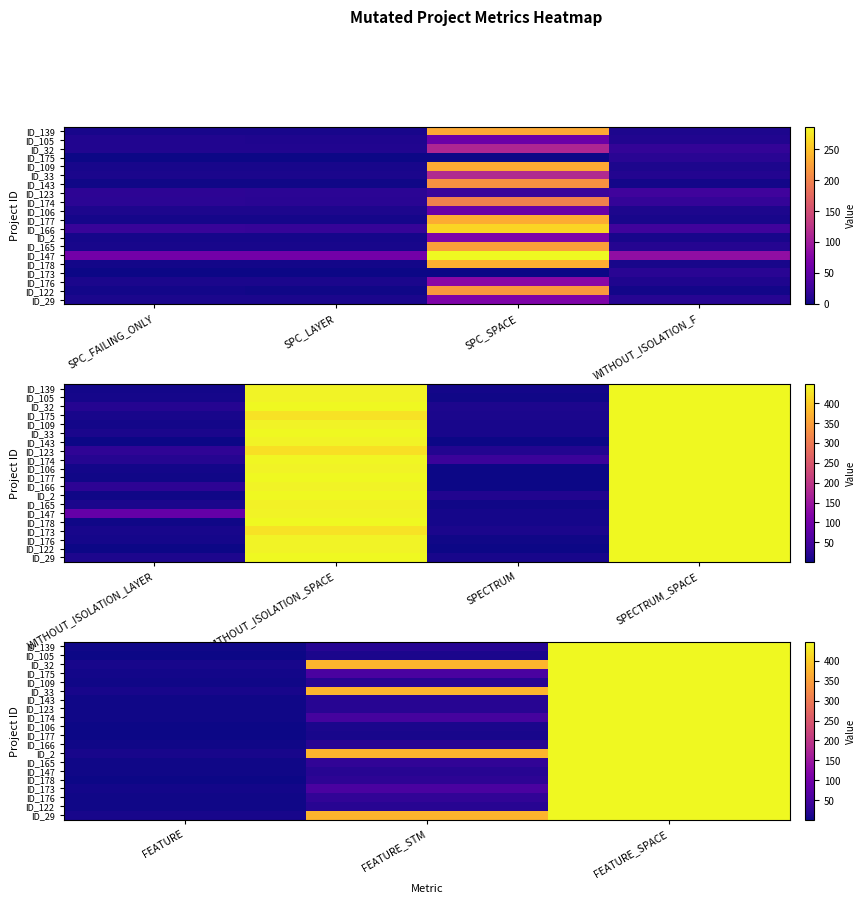

At which label does ID_165 first exceed 29?

FEATURE_SPACE